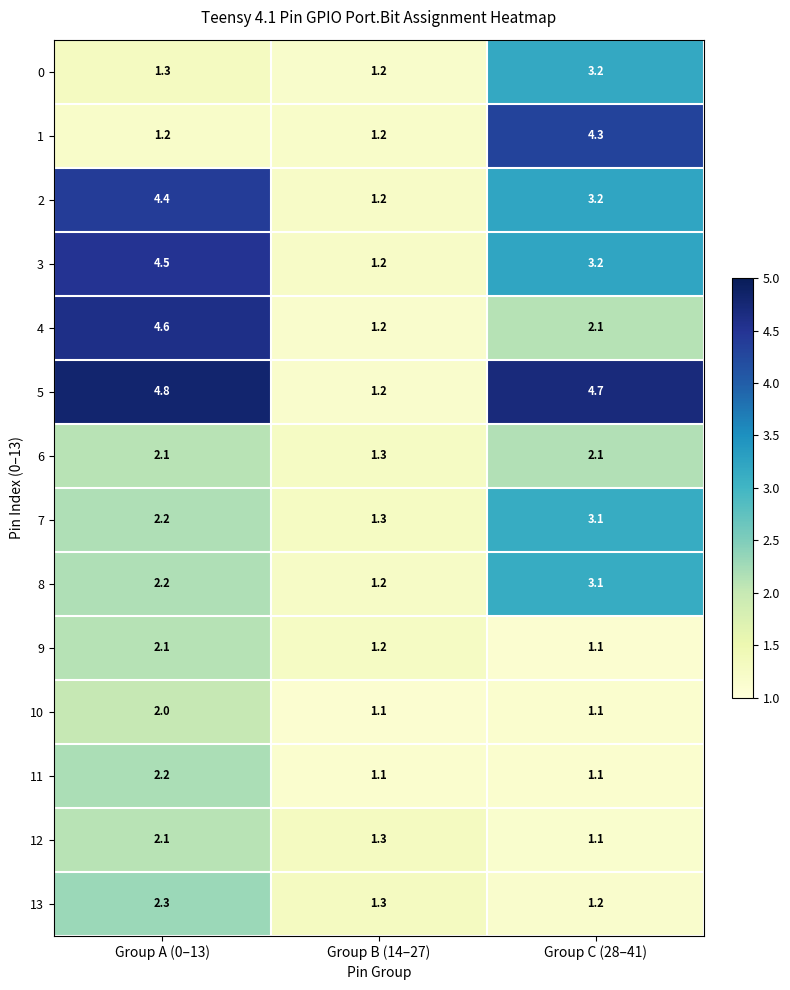

Which series has the largest total across all categories?

5